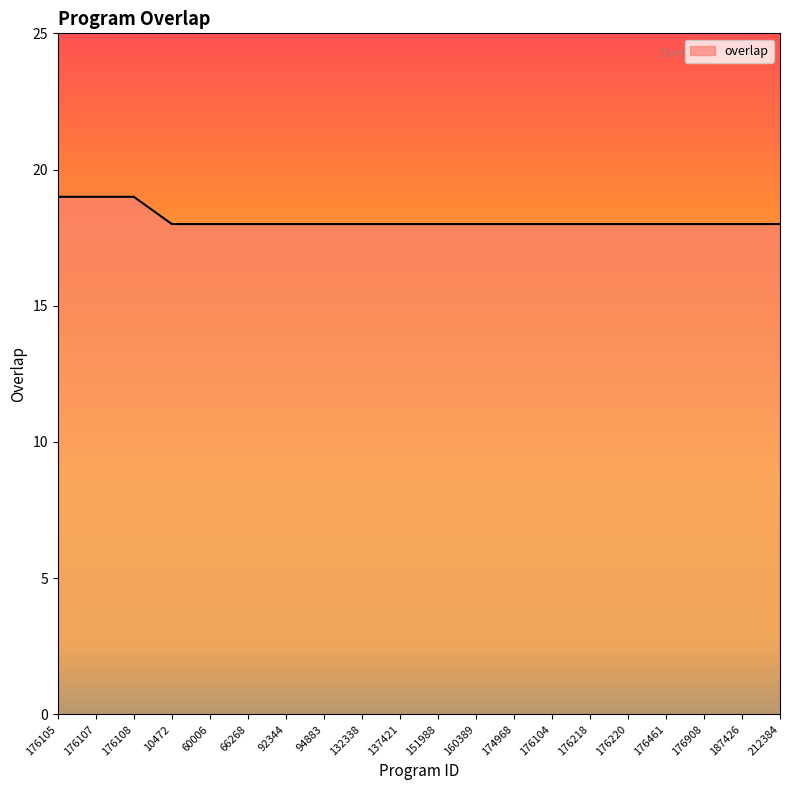

Reading left to right, what are all the values shown in this chart?

176105=19	176107=19	176108=19	10472=18	60006=18	66268=18	92344=18	94883=18	132338=18	137421=18	151988=18	160389=18	174968=18	176104=18	176218=18	176220=18	176461=18	176908=18	187426=18	212384=18